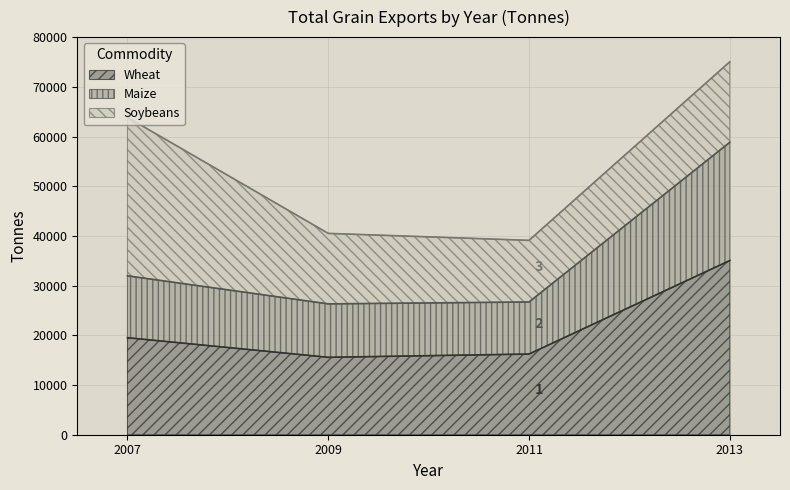

Rank the categories by Wheat value from highest to lowest.

2013, 2007, 2011, 2009